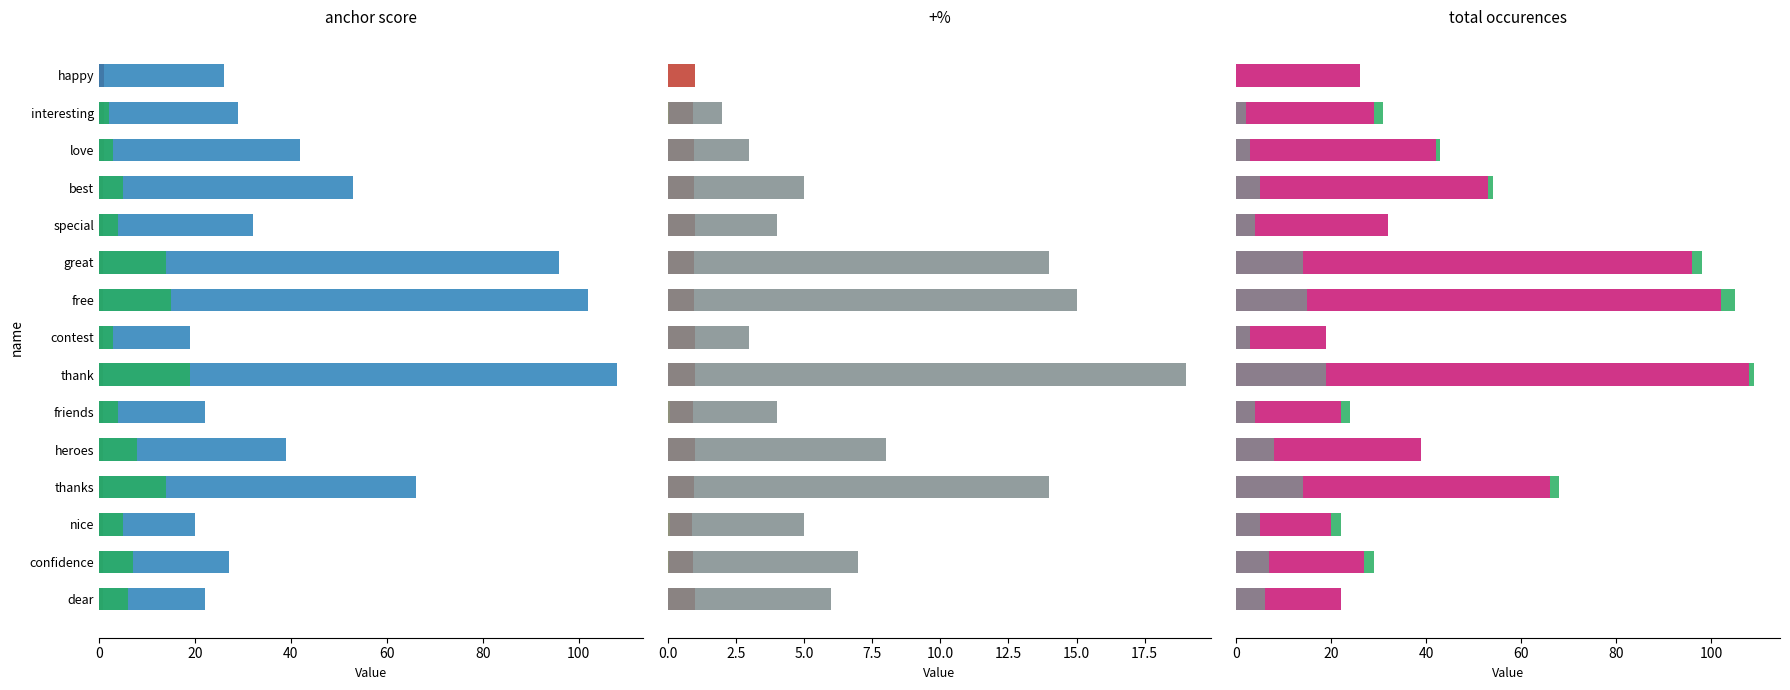

Is it true that -% equals 0.1 at confidence?

True